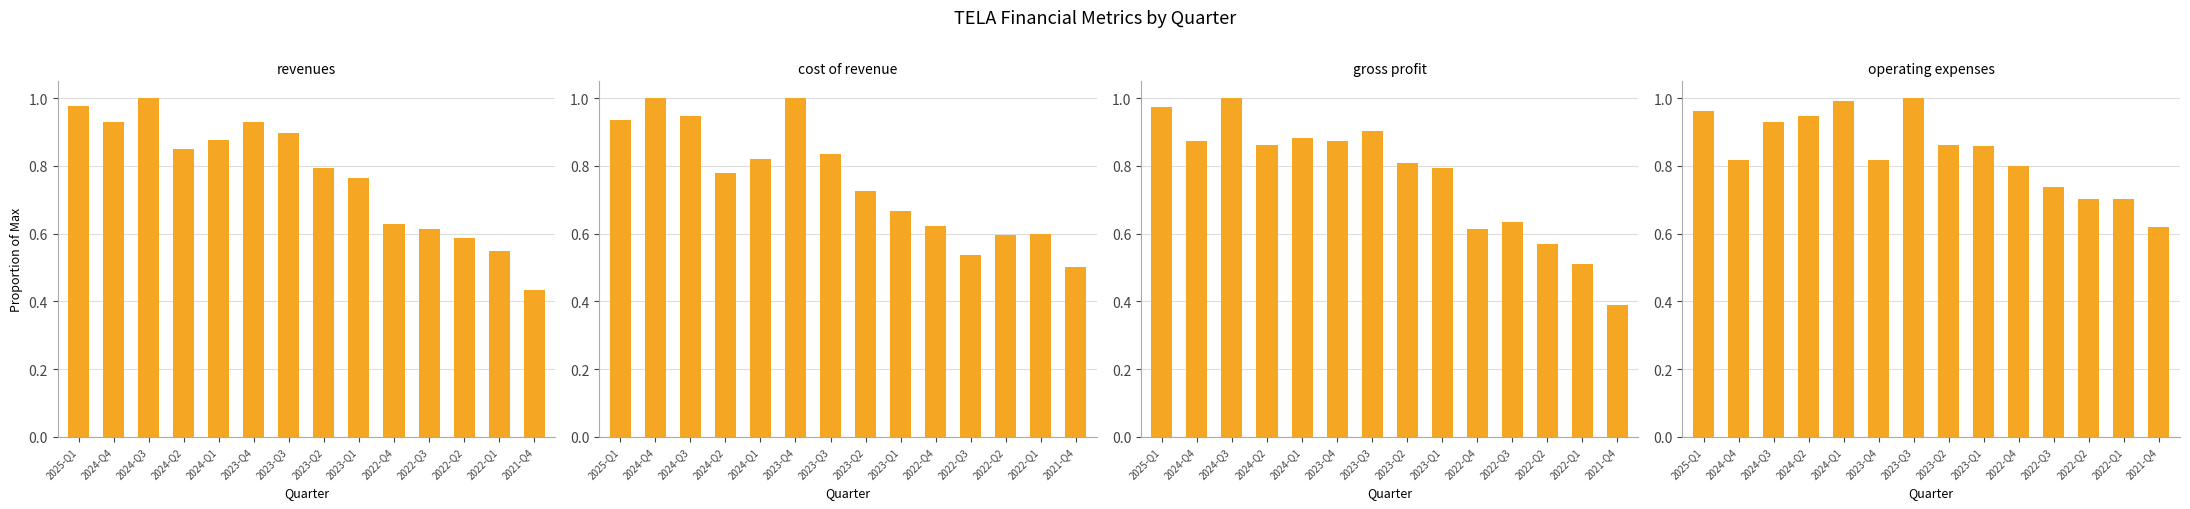

Reading left to right, list all the values displayed in this chart.

revenues: 2025-Q1=1.0	2024-Q4=0.9	2024-Q3=1.0	2024-Q2=0.8	2024-Q1=0.9	2023-Q4=0.9	2023-Q3=0.9	2023-Q2=0.8	2023-Q1=0.8	2022-Q4=0.6	2022-Q3=0.6	2022-Q2=0.6	2022-Q1=0.5	2021-Q4=0.4
cost_of_revenue: 2025-Q1=0.9	2024-Q4=1.0	2024-Q3=0.9	2024-Q2=0.8	2024-Q1=0.8	2023-Q4=1.0	2023-Q3=0.8	2023-Q2=0.7	2023-Q1=0.7	2022-Q4=0.6	2022-Q3=0.5	2022-Q2=0.6	2022-Q1=0.6	2021-Q4=0.5
gross_profit: 2025-Q1=1.0	2024-Q4=0.9	2024-Q3=1.0	2024-Q2=0.9	2024-Q1=0.9	2023-Q4=0.9	2023-Q3=0.9	2023-Q2=0.8	2023-Q1=0.8	2022-Q4=0.6	2022-Q3=0.6	2022-Q2=0.6	2022-Q1=0.5	2021-Q4=0.4
operating_expenses: 2025-Q1=1.0	2024-Q4=0.8	2024-Q3=0.9	2024-Q2=0.9	2024-Q1=1.0	2023-Q4=0.8	2023-Q3=1.0	2023-Q2=0.9	2023-Q1=0.9	2022-Q4=0.8	2022-Q3=0.7	2022-Q2=0.7	2022-Q1=0.7	2021-Q4=0.6